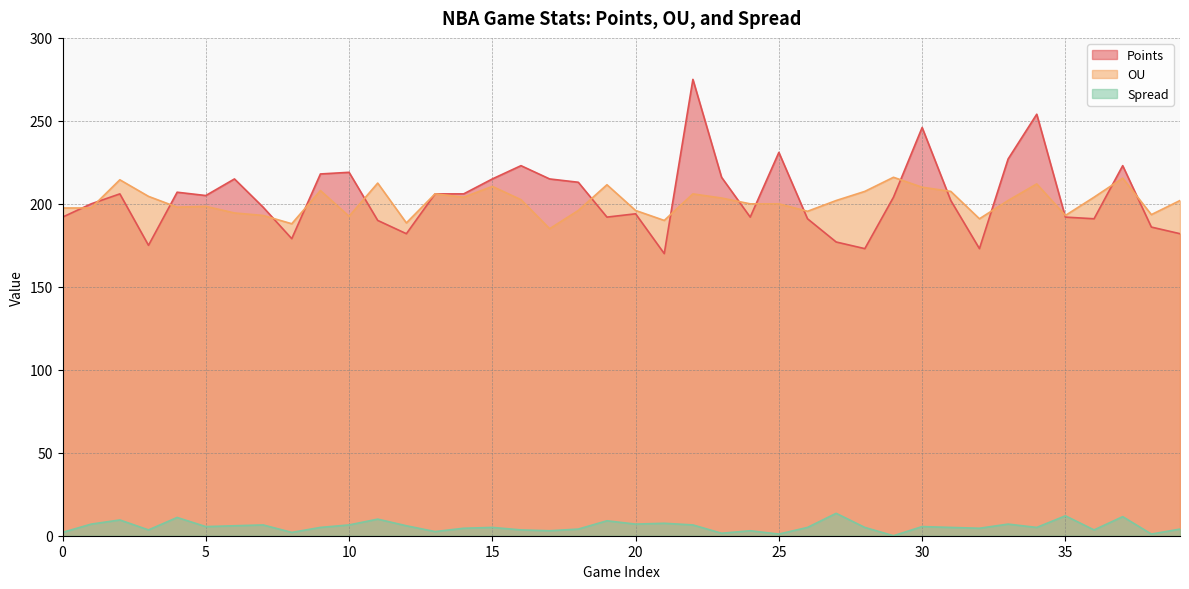

Which series changed the most between 20 and 34?

Points